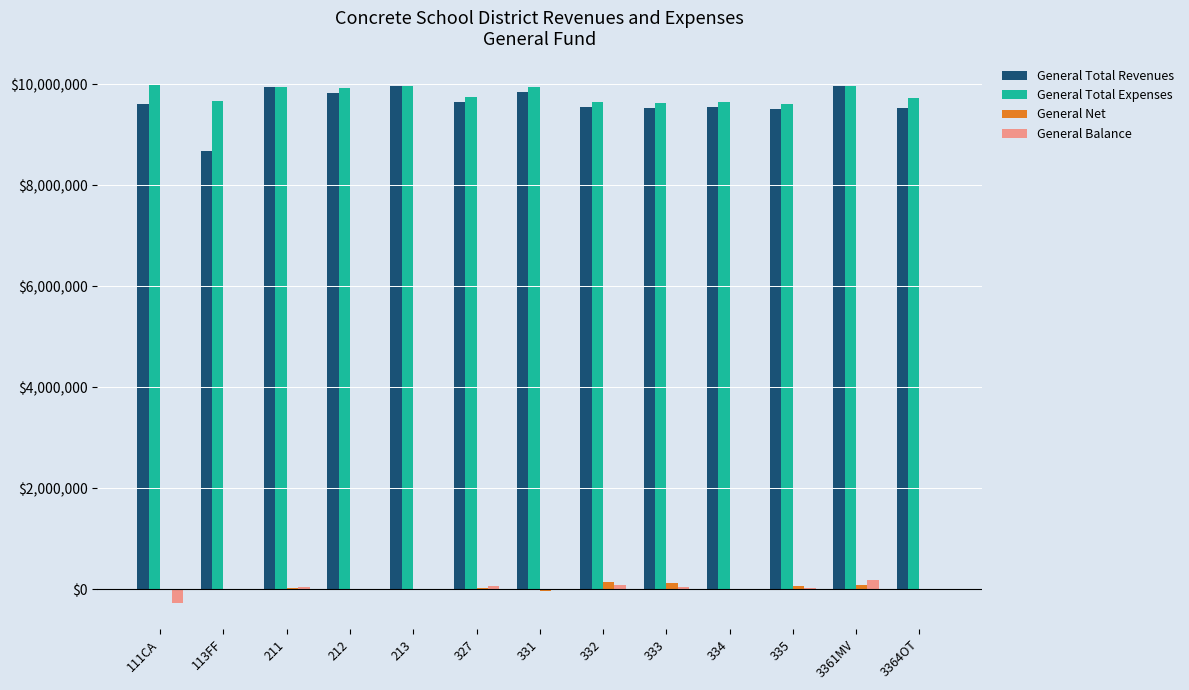

How many series are shown in this chart?

4